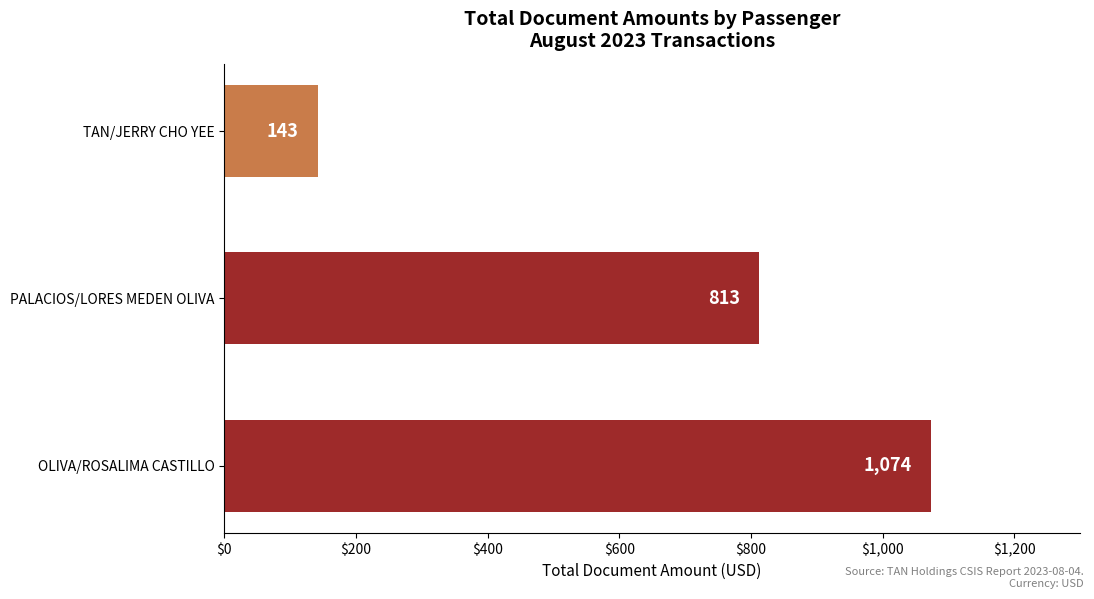

Reading bottom to top, what are all the values shown in this chart?

OLIVA/ROSALIMA CASTILLO=1074	PALACIOS/LORES MEDEN OLIVA=813	TAN/JERRY CHO YEE=143